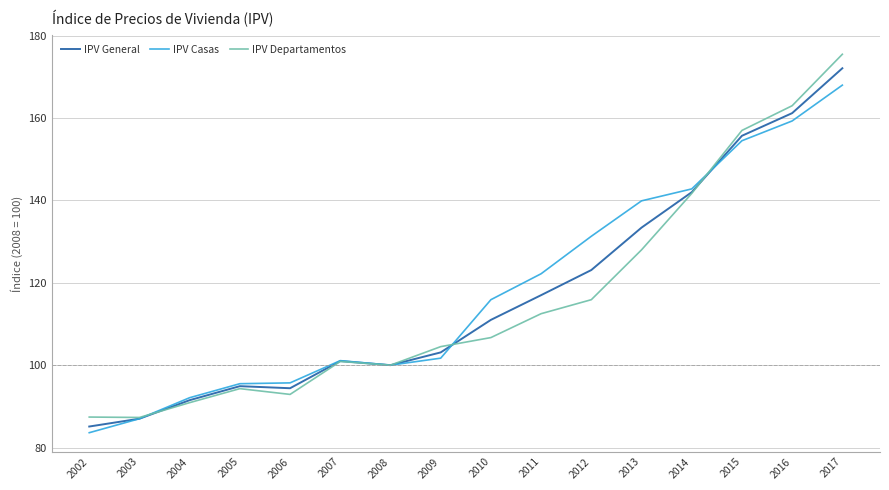

Rank the series by their average value, from highest to lowest.

IPV Casas, IPV General, IPV Departamentos